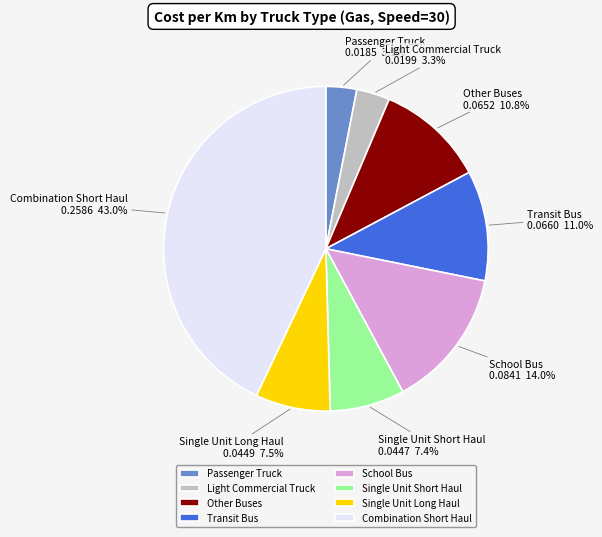

What is the largest slice in the pie chart?

Combination Short Haul